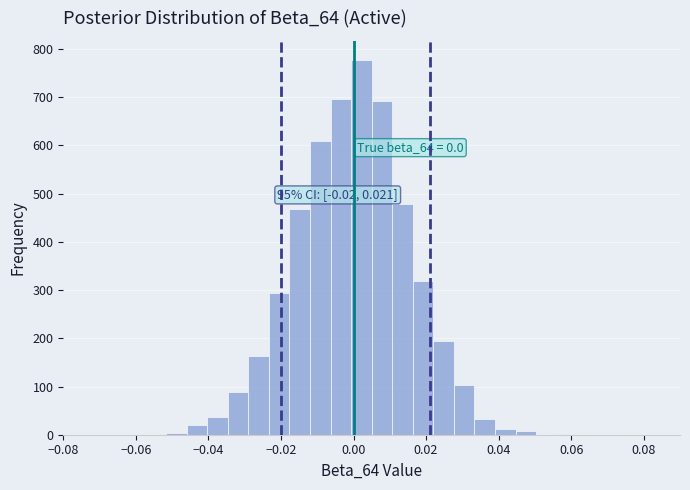

Around what value on the x-axis is the tallest bar? Give the approximate position of its centre, as read against the axis.

0.002